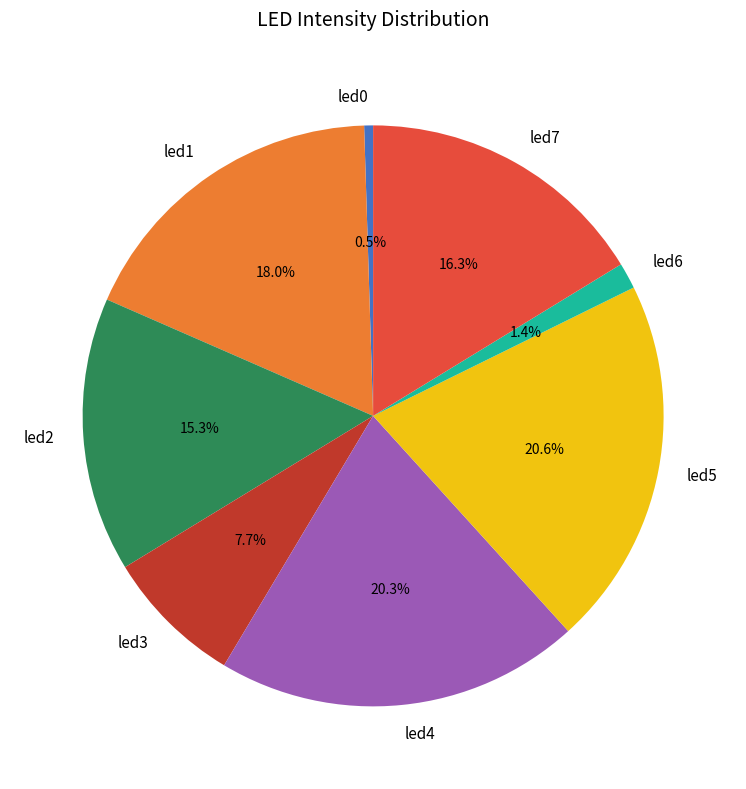

What percentage do led5 and led3 together represent?

28.3%